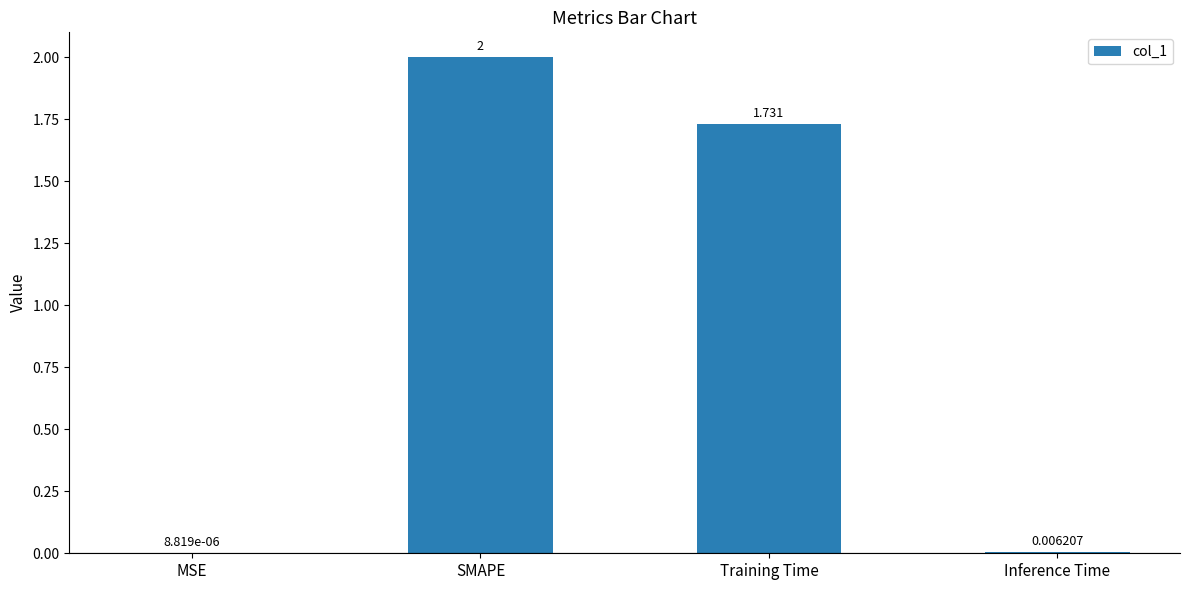

Where is the data nearest to the value 1?

Training Time